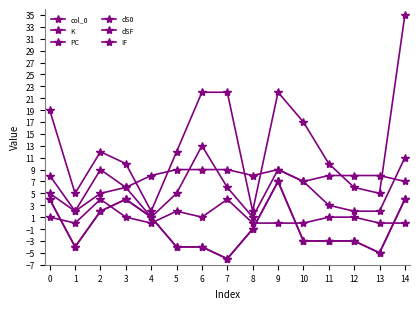

How many lines are shown in the chart?

6